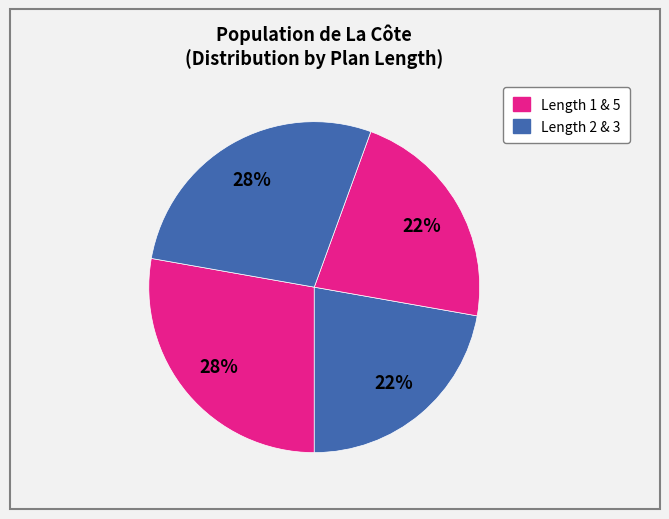

How many segments does this pie chart have?

4